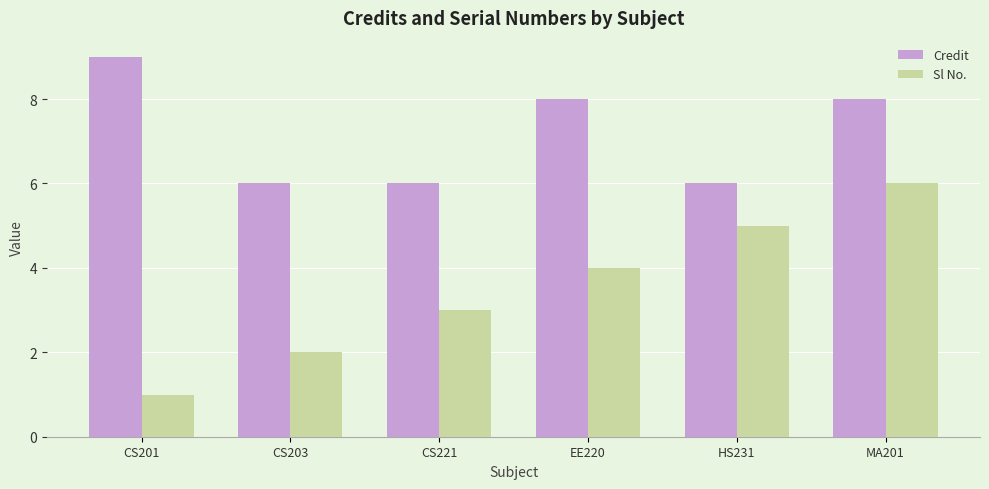

The value of Sl No. at MA201 is 6. True or false?

True